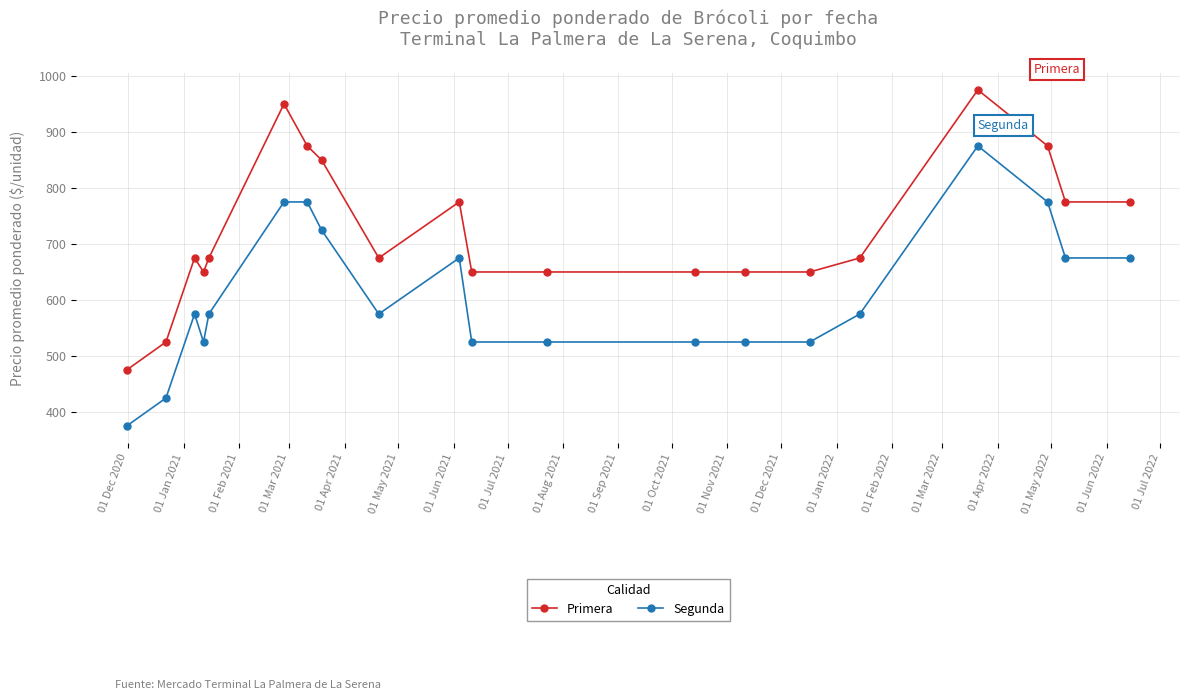

What is the difference between the second highest and second lowest values in the Primera series?

425